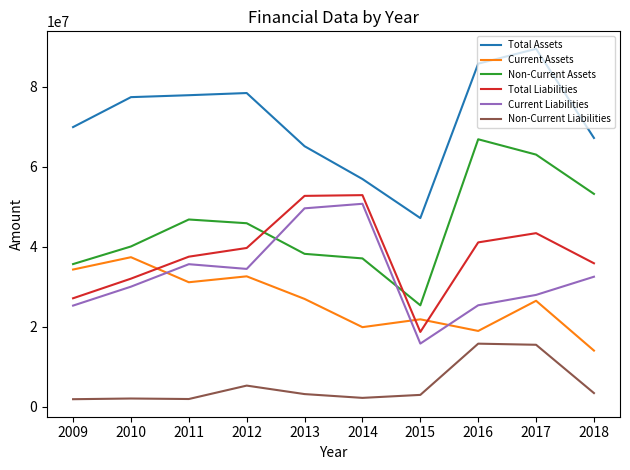

Where is the first local maximum for Current Liabilities?

2011